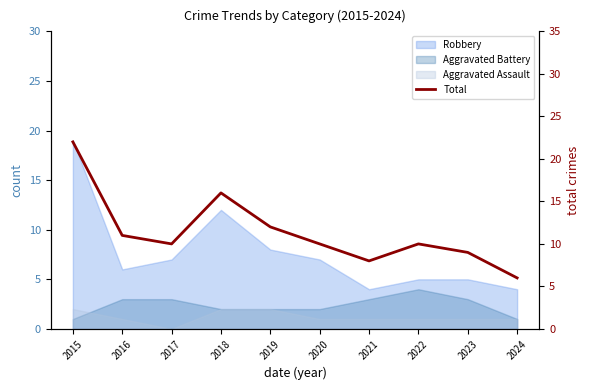

List the labels in order of value, largest first.

2015, 2018, 2019, 2016, 2017, 2020, 2022, 2023, 2021, 2024